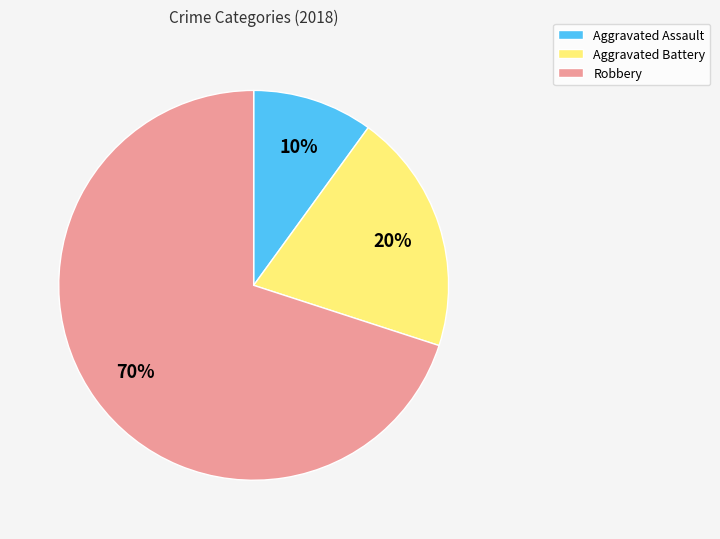

To the nearest percent, what percentage of the pie is Aggravated Assault?

10%